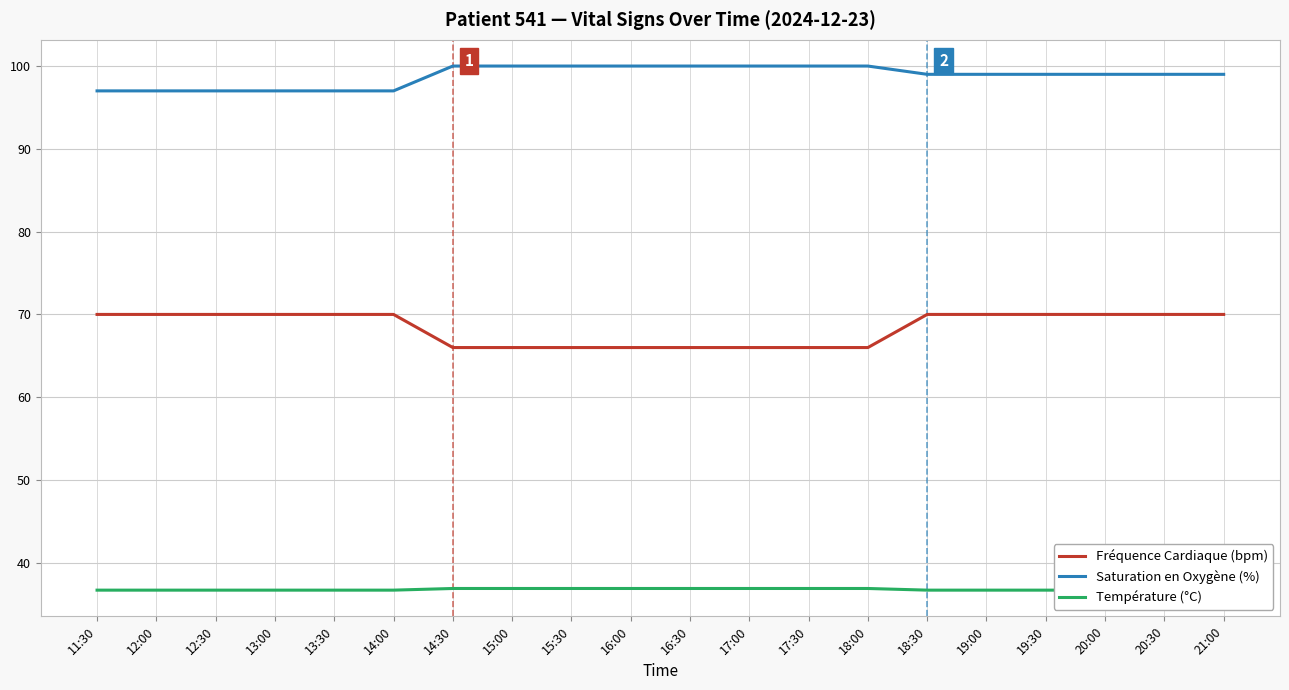

List the labels in order of Saturation en Oxygène (%) value, smallest first.

11:30, 12:00, 12:30, 13:00, 13:30, 14:00, 18:30, 19:00, 19:30, 20:00, 20:30, 21:00, 14:30, 15:00, 15:30, 16:00, 16:30, 17:00, 17:30, 18:00